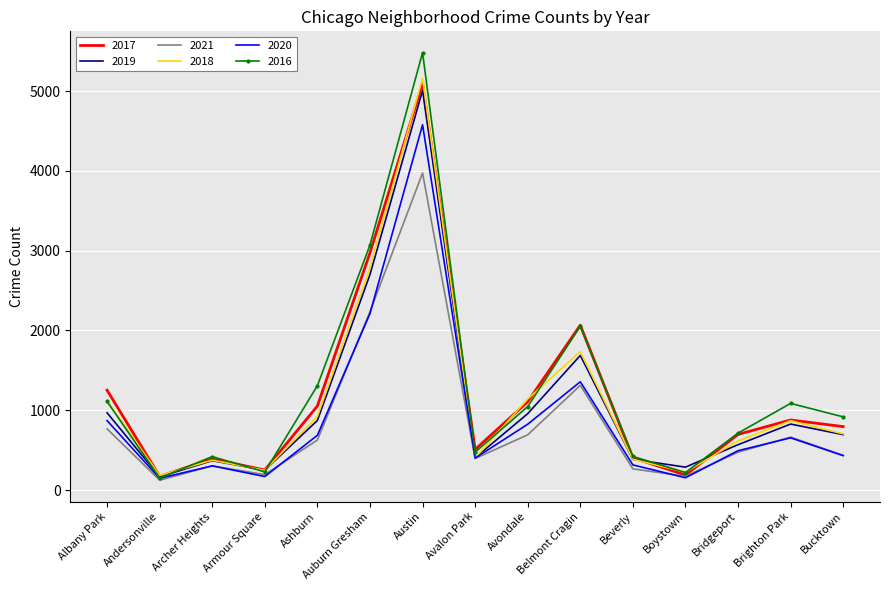

Is it true that 2017 equals 2066 at Belmont Cragin?

True